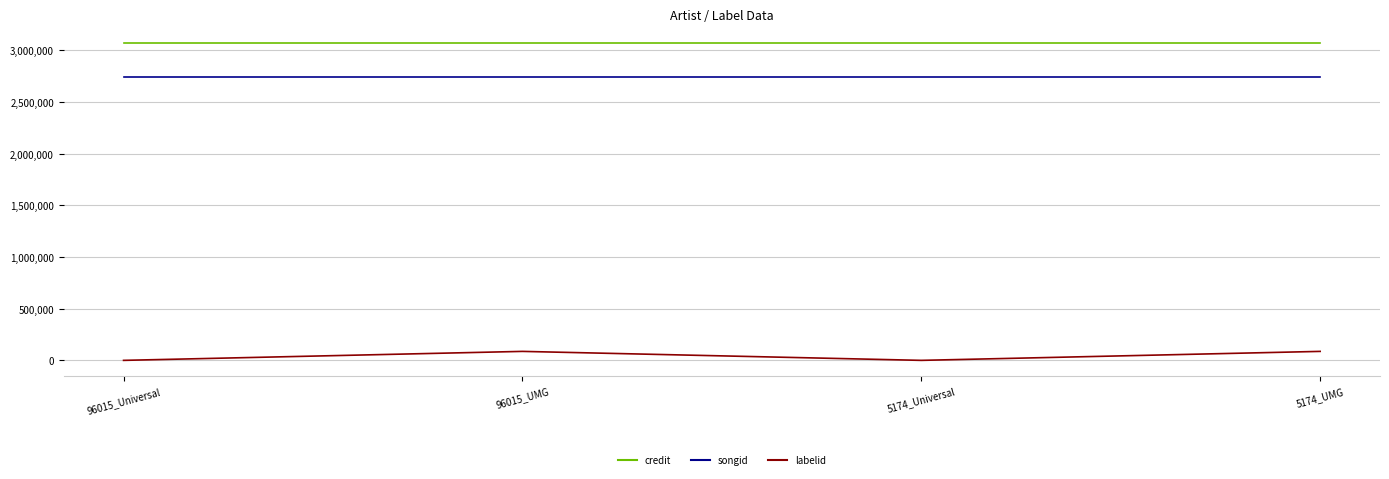

At 96015_Universal, list the series in order from largest to smallest.

credit, songid, labelid